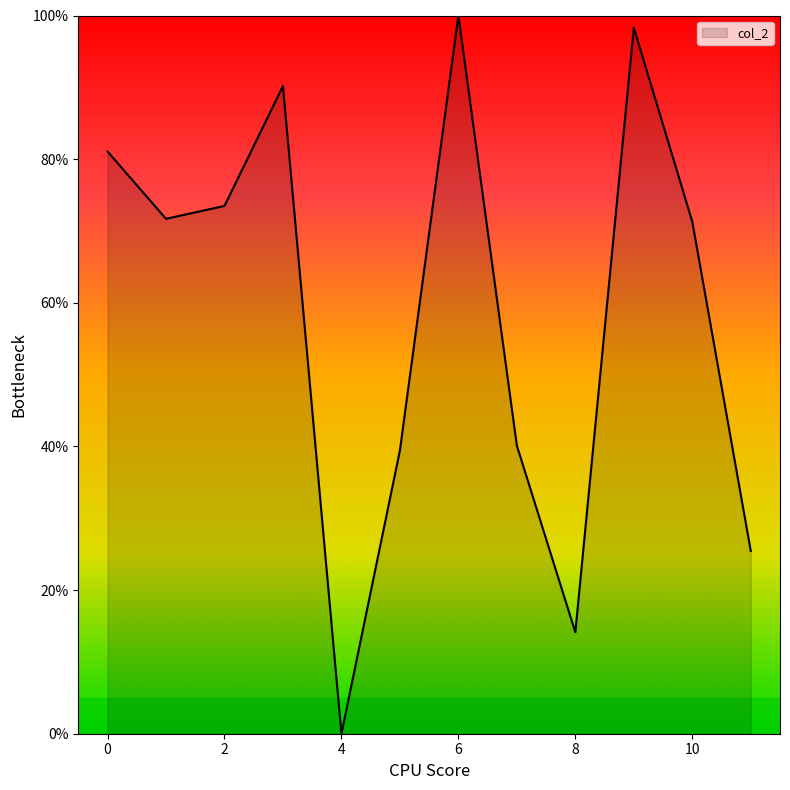

What is the difference between the maximum and minimum values?

100.0